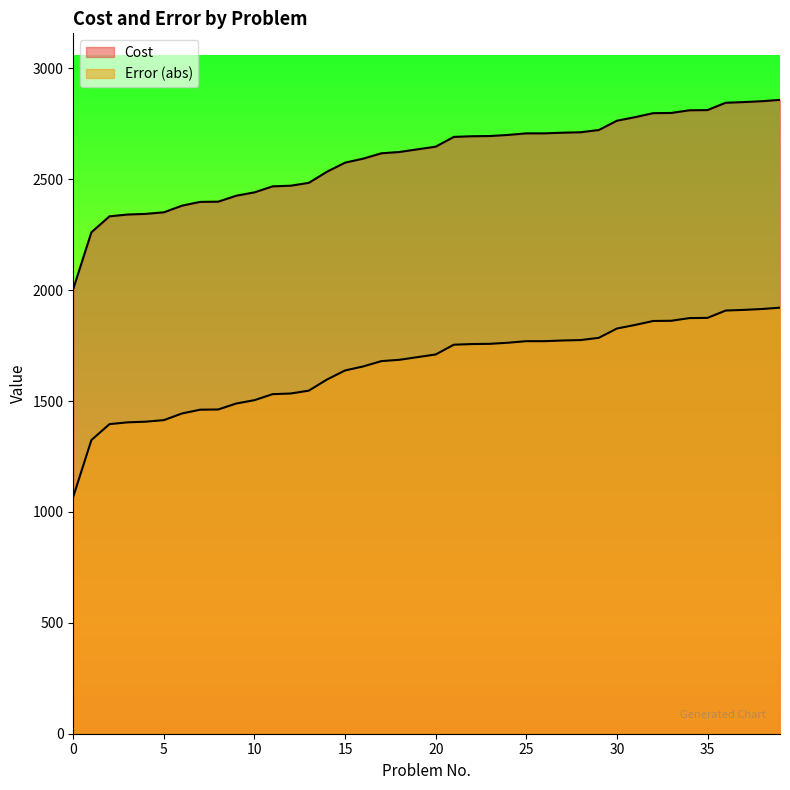

True or false: Error and Cost intersect in this chart.

False